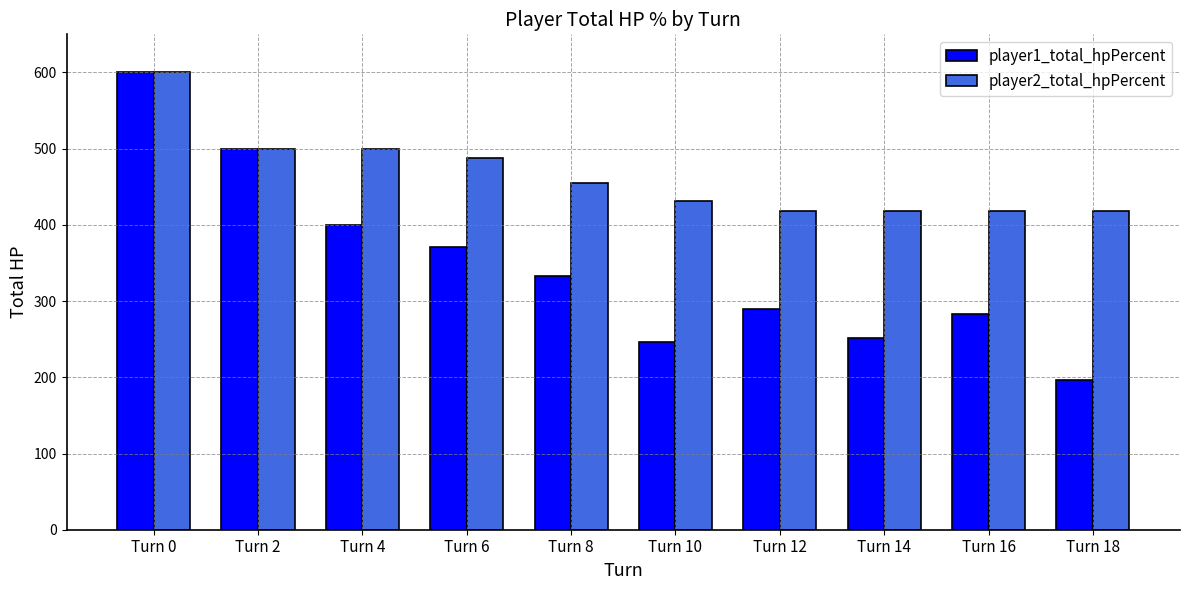

What is the minimum value shown in the chart?

196